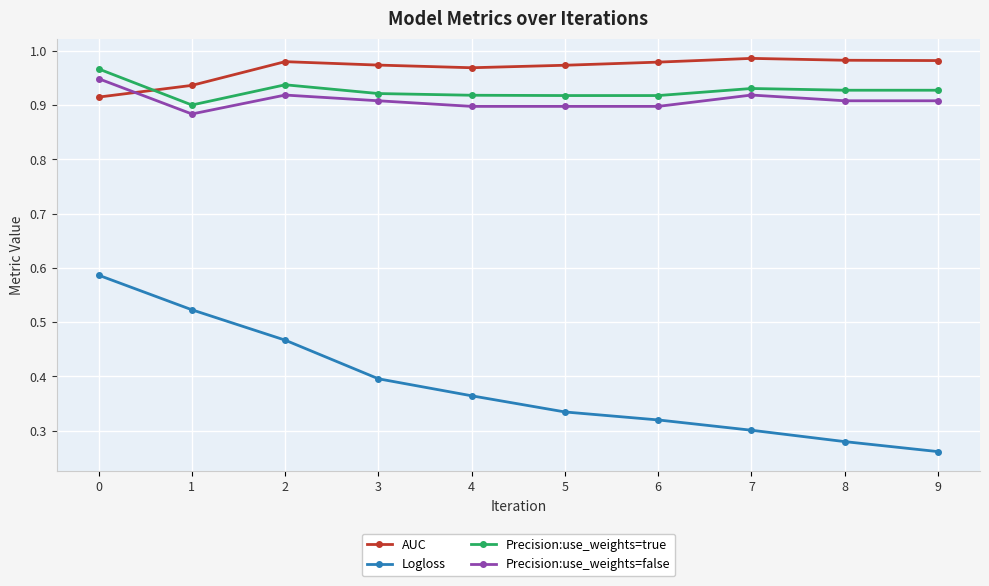

At which label is Logloss closest to 0?

9